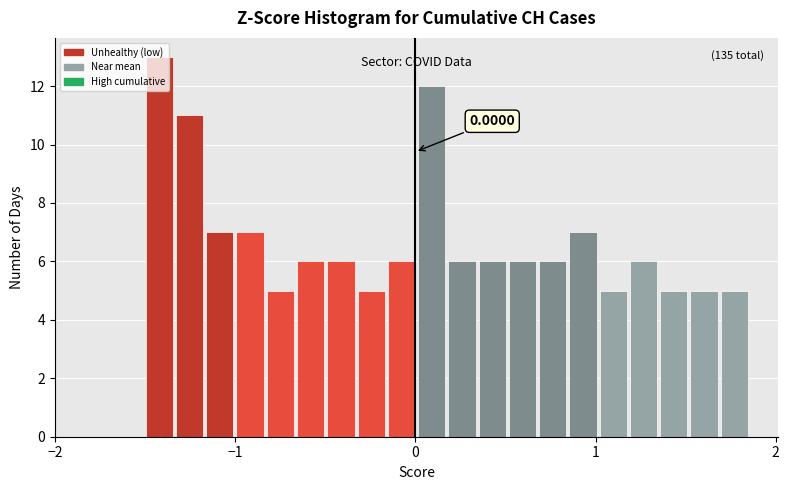

Read against the x-axis, roughly where is the centre of the tallest bar?

-1.4